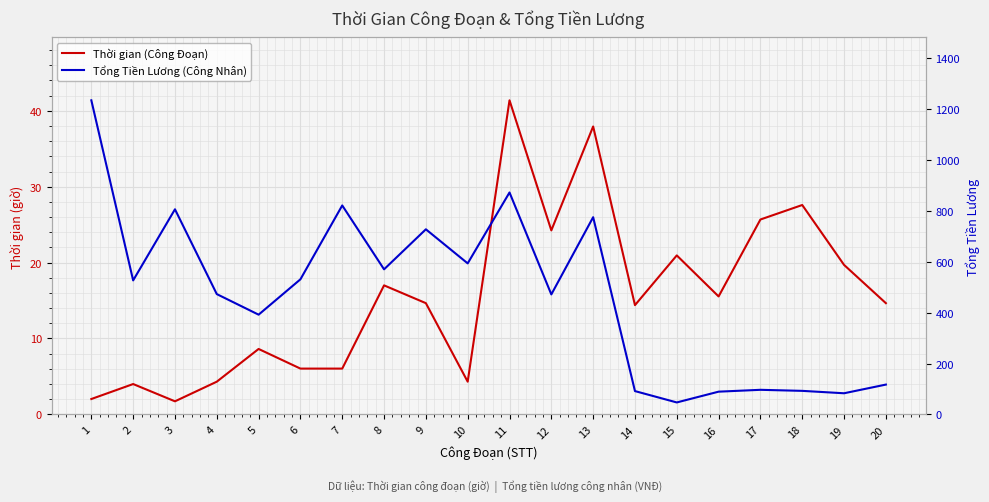

At 16, list the series in order from smallest to largest.

Thời gian (Công Đoạn), Tổng Tiền Lương (Công Nhân)